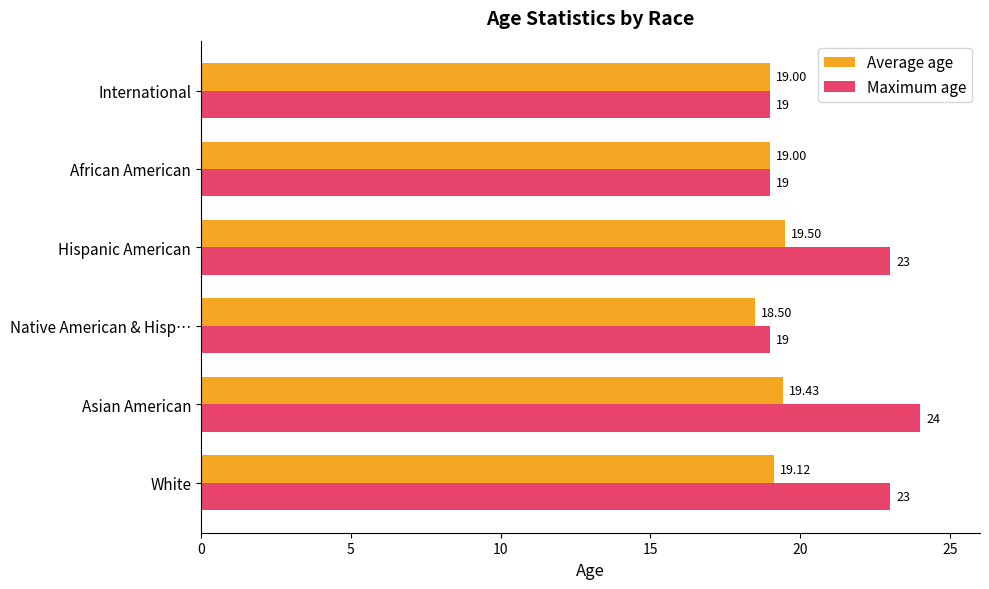

What are all the series names shown in the legend?

Average age, Maximum age